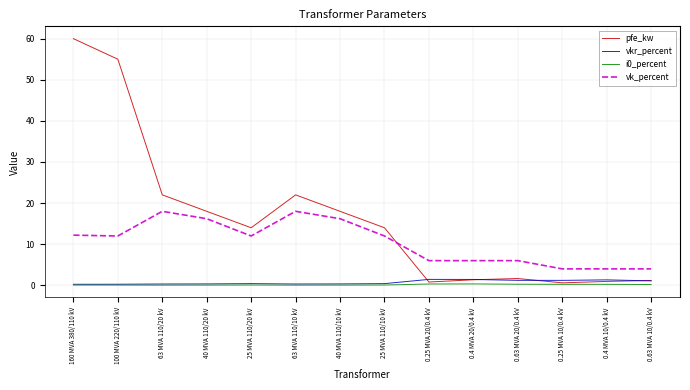

What position from the right is 0.25 MVA 10/0.4 kV?

3